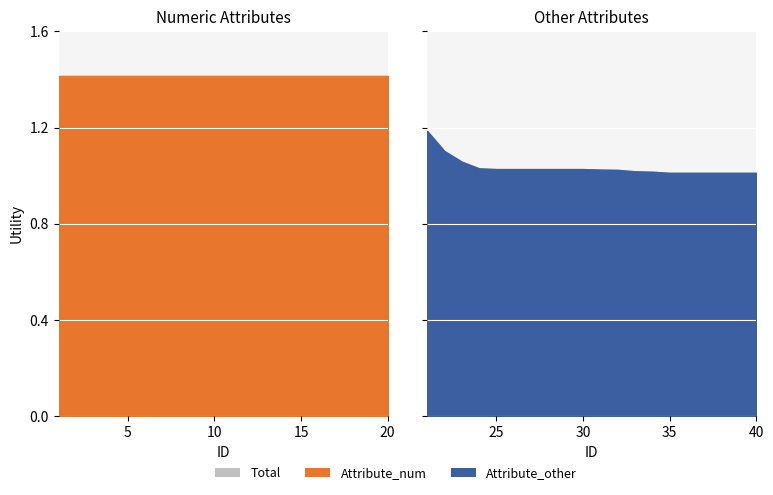

List the series in order of their peak value, lowest first.

Attribute_other, Total, Attribute_num